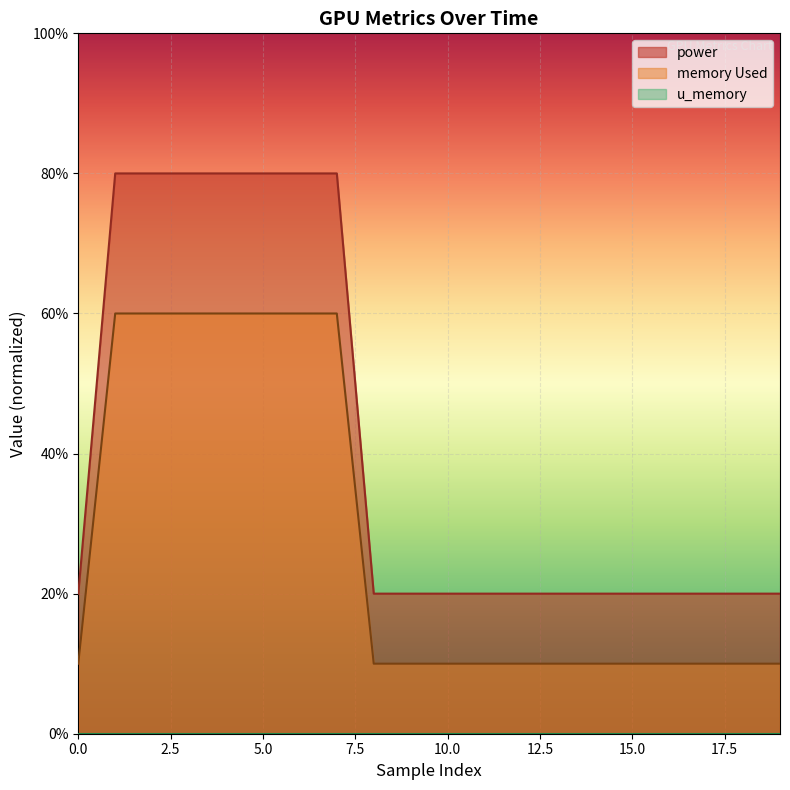

Which series has the largest total across all categories?

power